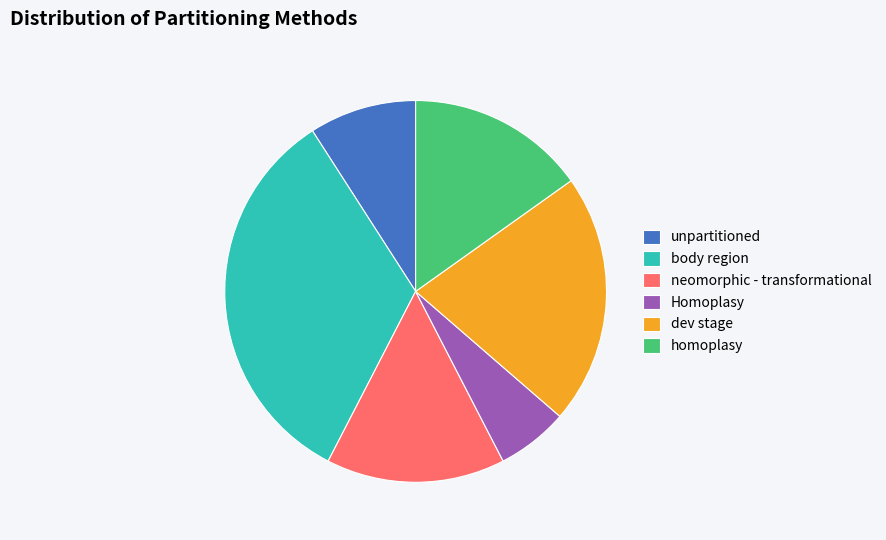

How many segments does this pie chart have?

6